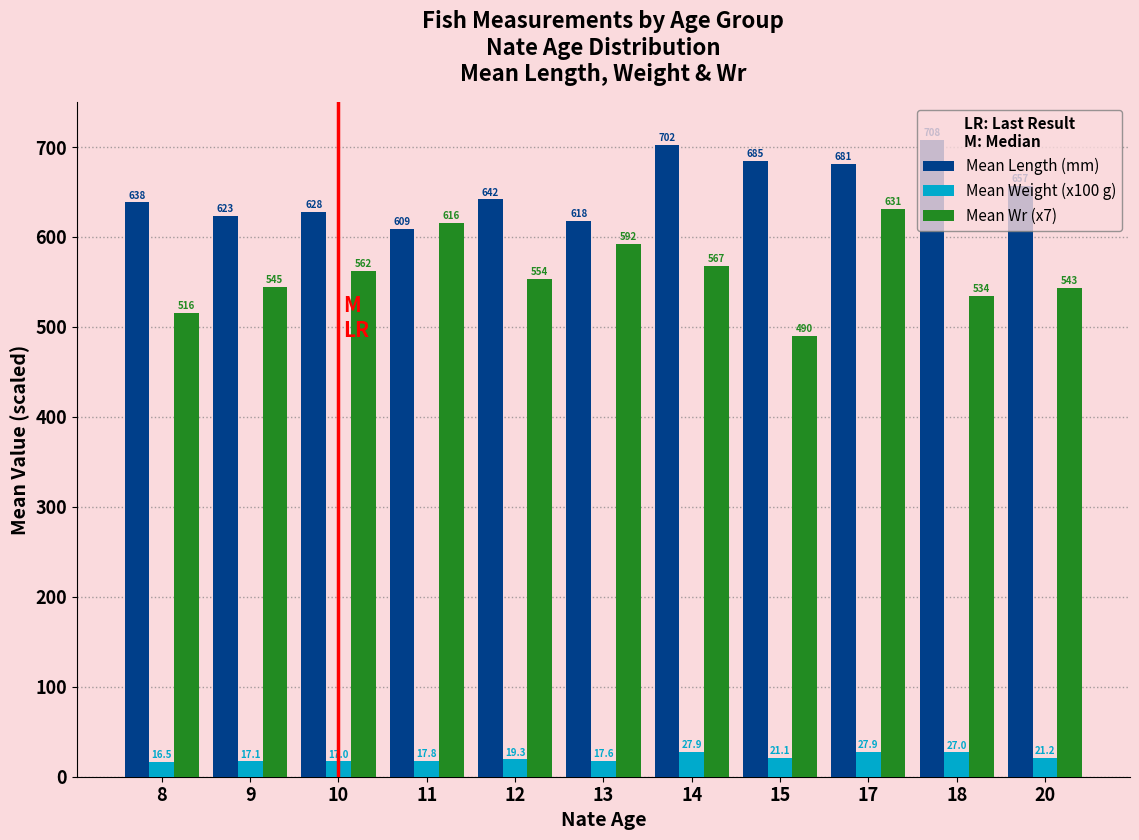

What is the highest value of the Mean Weight (x100 g) series?

27.9